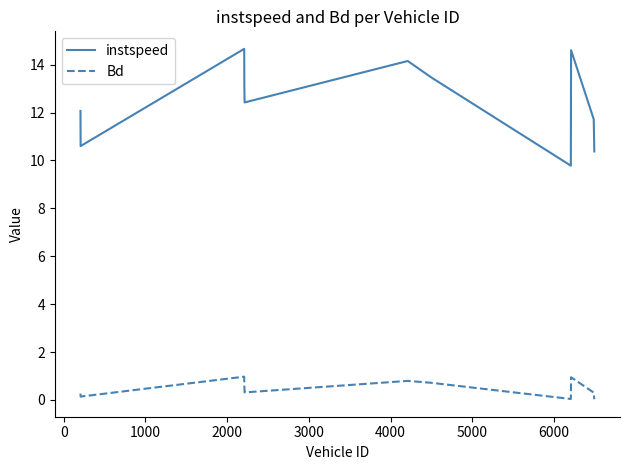

Which series has the widest spread of values?

instspeed